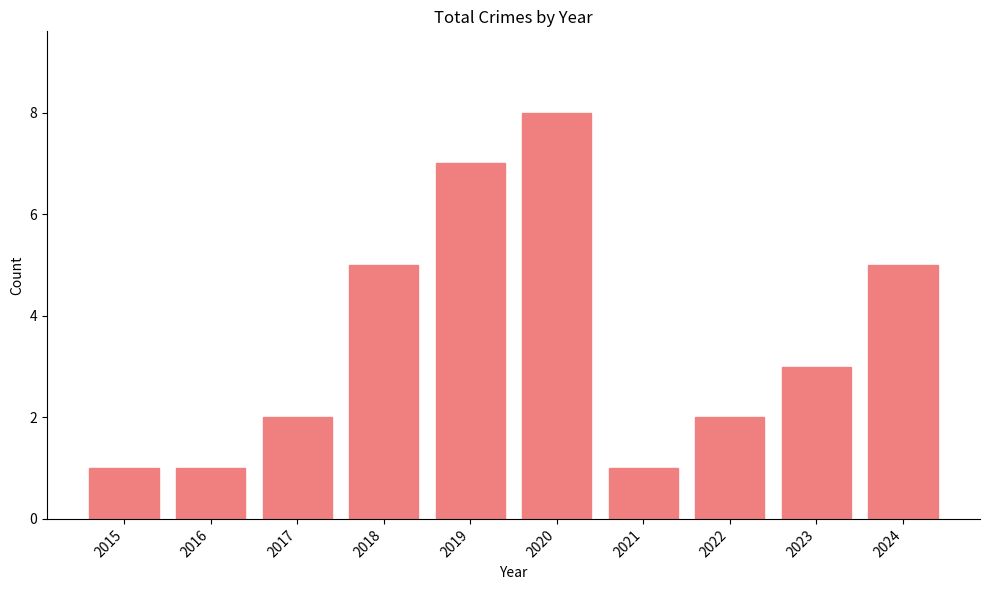

Does the chart contain stacked bars?

No